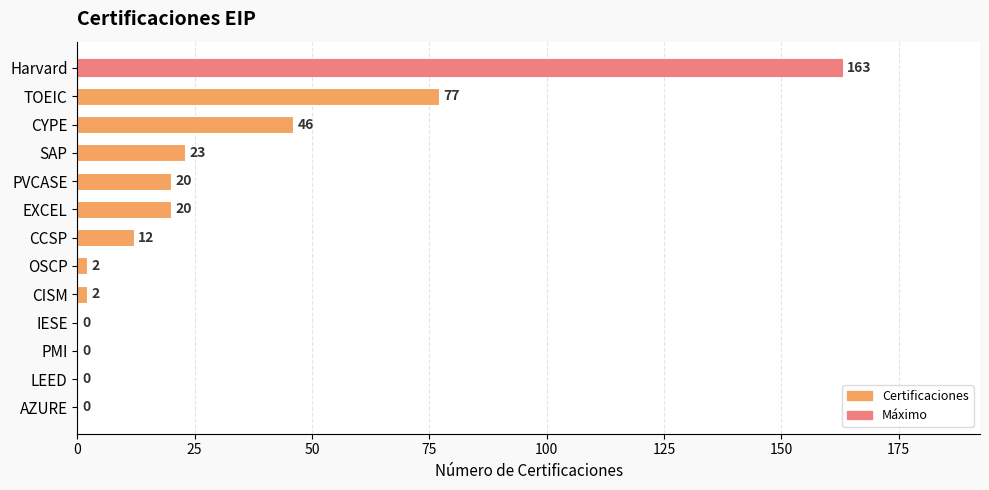

Does the chart contain stacked bars?

No